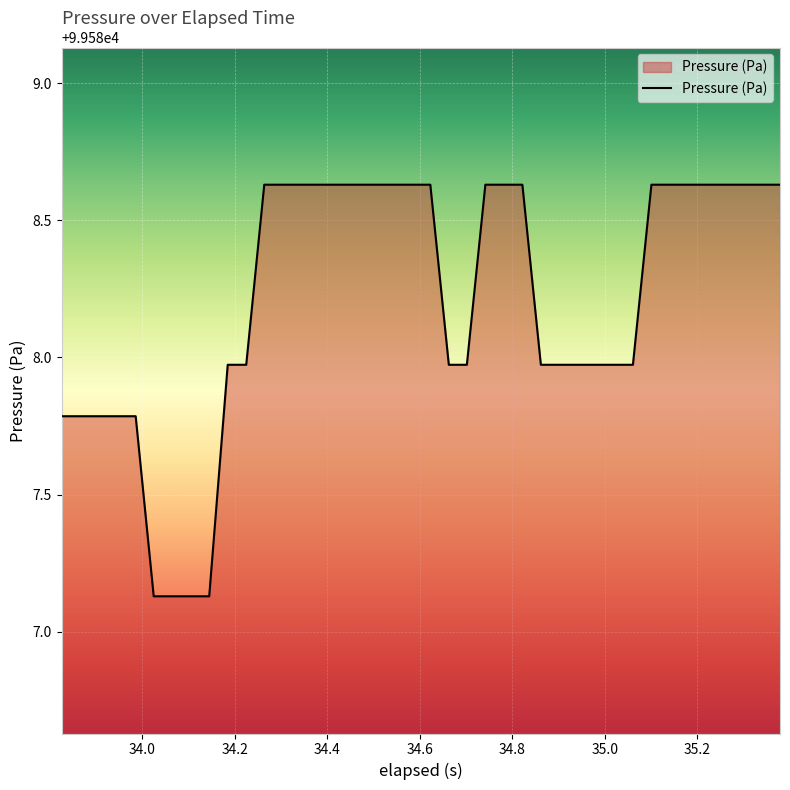

What is the difference between the maximum and minimum values?

1.5